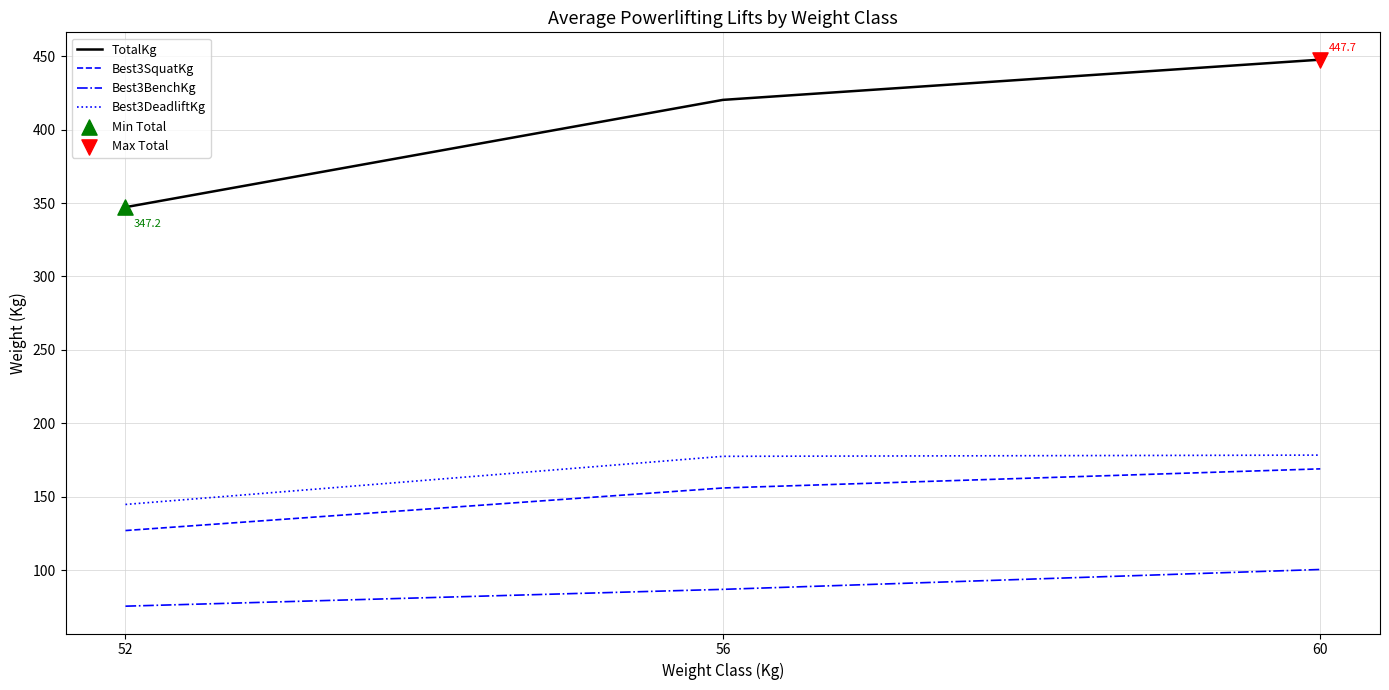

What is the difference between the highest and lowest values at 52?

271.8